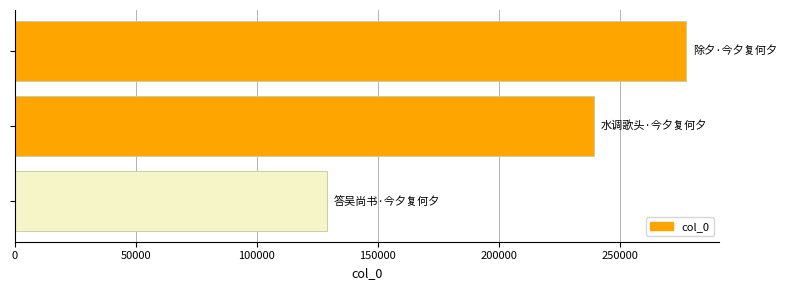

What is the smallest value displayed?

129188